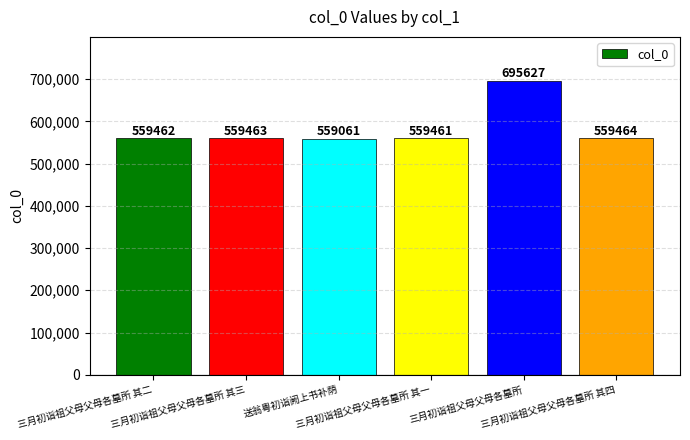

List the labels in order of value, smallest first.

送翁粤初诣阙上书补荫, 三月初诣祖父母父母各墓所 其一, 三月初诣祖父母父母各墓所 其二, 三月初诣祖父母父母各墓所 其三, 三月初诣祖父母父母各墓所 其四, 三月初诣祖父母父母各墓所